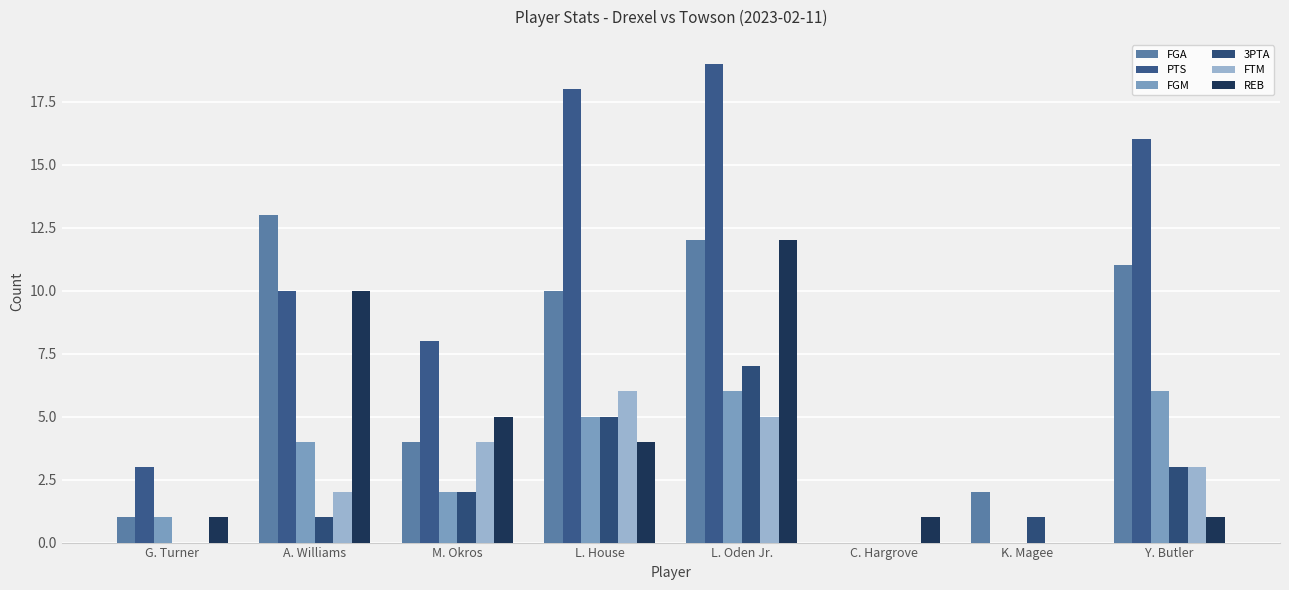

Does the chart contain stacked bars?

No